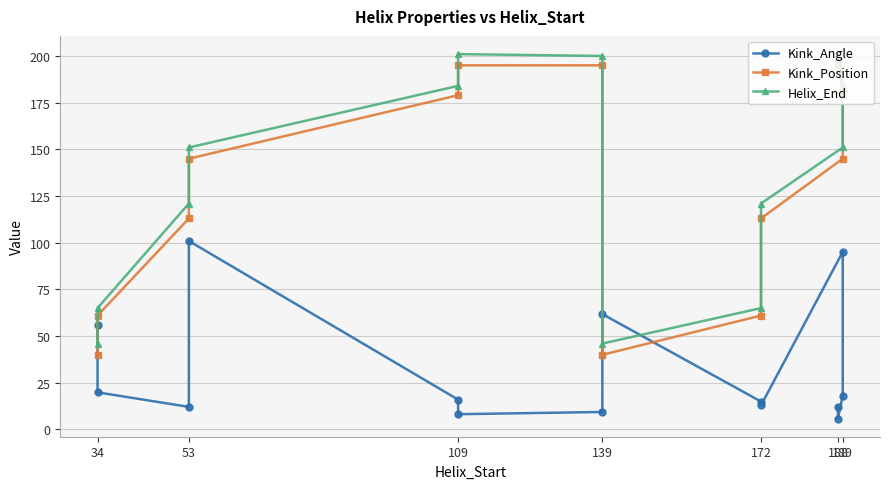

What is the approximate value of Kink_Position at 139?

195.0